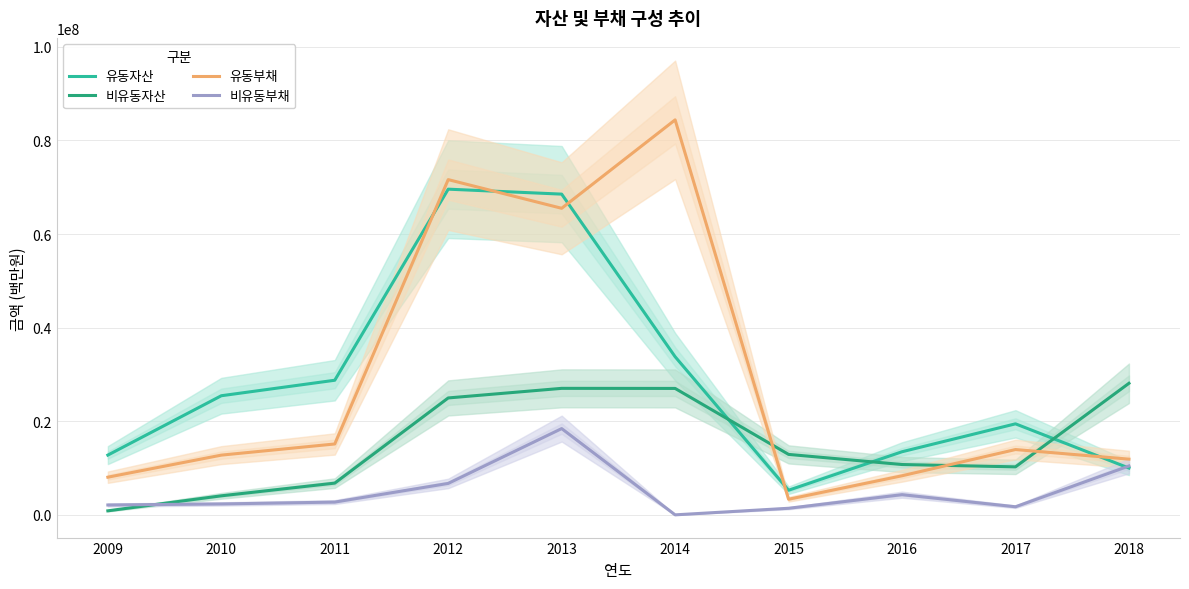

Reading left to right, list all the values displayed in this chart.

유동자산: 2009=12789388	2010=25468746	2011=28778820	2012=69595814	2013=68537805	2014=33802147	2015=5284300	2016=13505939	2017=19468512	2018=10019589
비유동자산: 2009=885776	2010=4090233	2011=6802960	2012=24997856	2013=27047476	2014=27030852	2015=12937196	2016=10775675	2017=10278338	2018=28125887
유동부채: 2009=8068845	2010=12782980	2011=15166135	2012=71637017	2013=65511806	2014=84399942	2015=3357711	2016=8372526	2017=13975444	2018=11924662
비유동부채: 2009=2133719	2010=2354510	2011=2751705	2012=6740032	2013=18451493	2014=24325	2015=1431075	2016=4336764	2017=1752019	2018=10461730